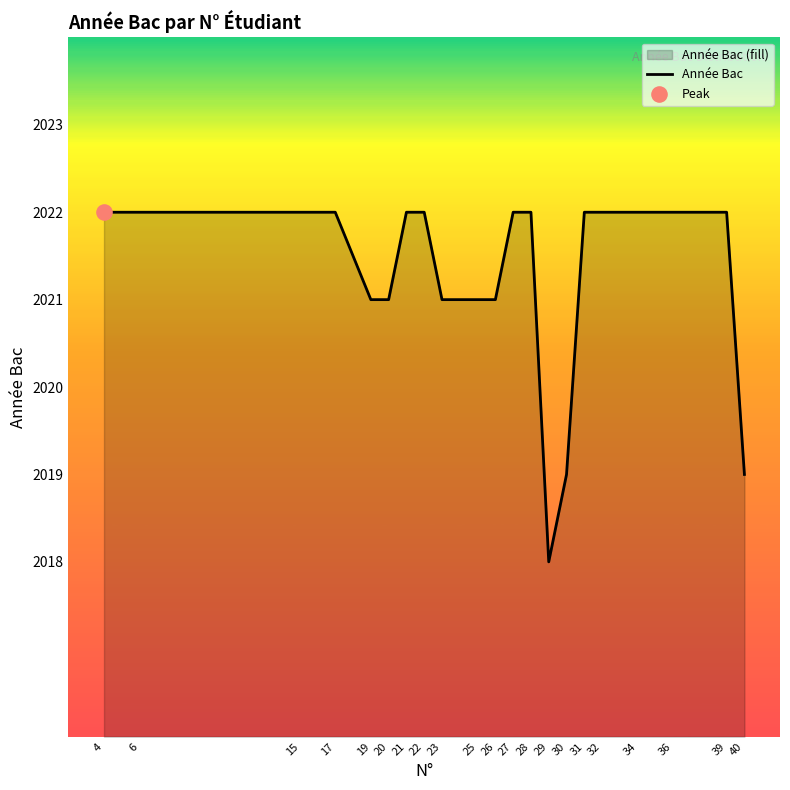

What is the ratio of the value at 25 to the value at 40?

1.0